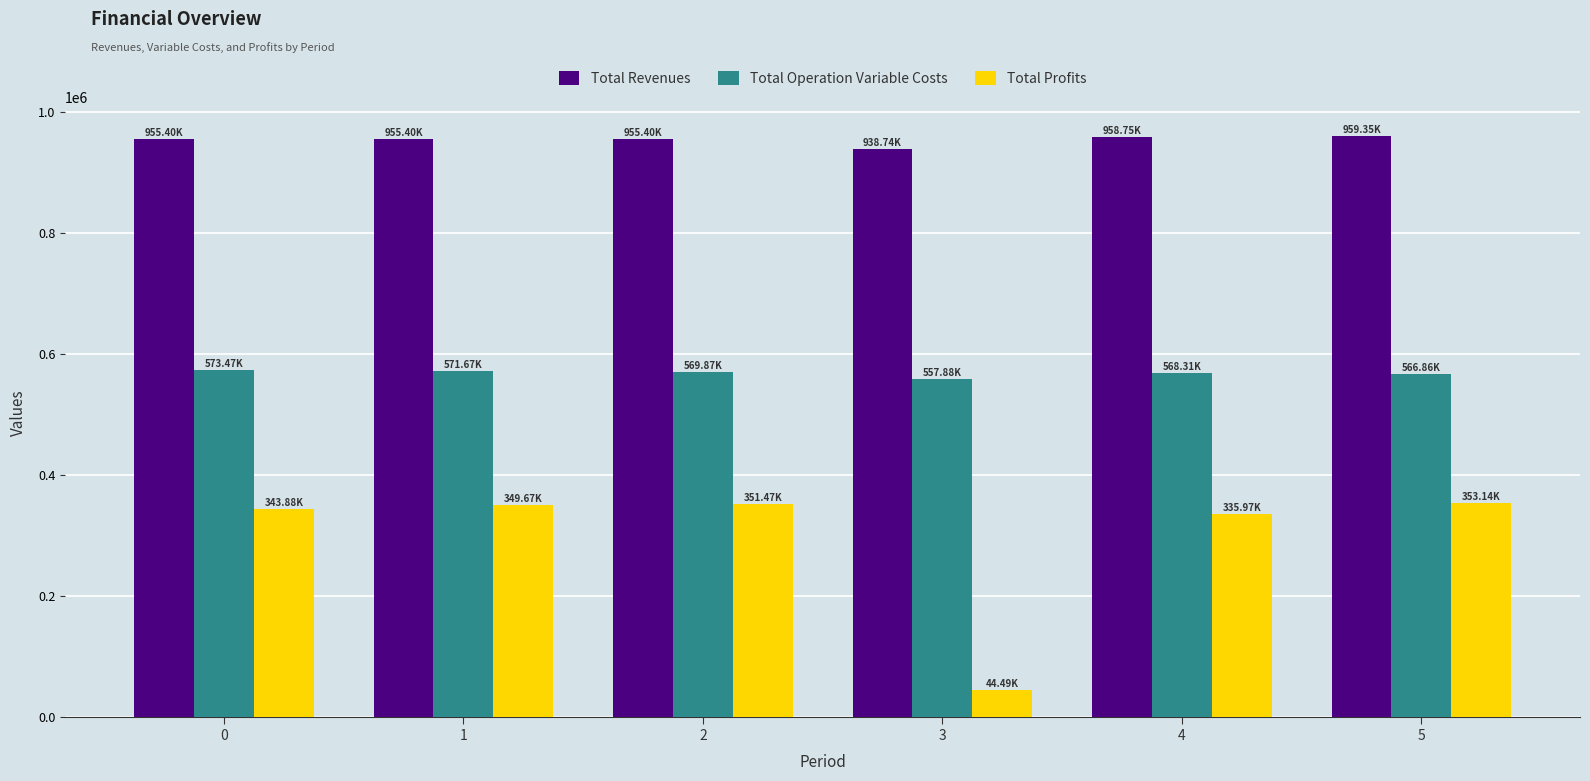

What is the minimum value for Total Revenues?

938737.9